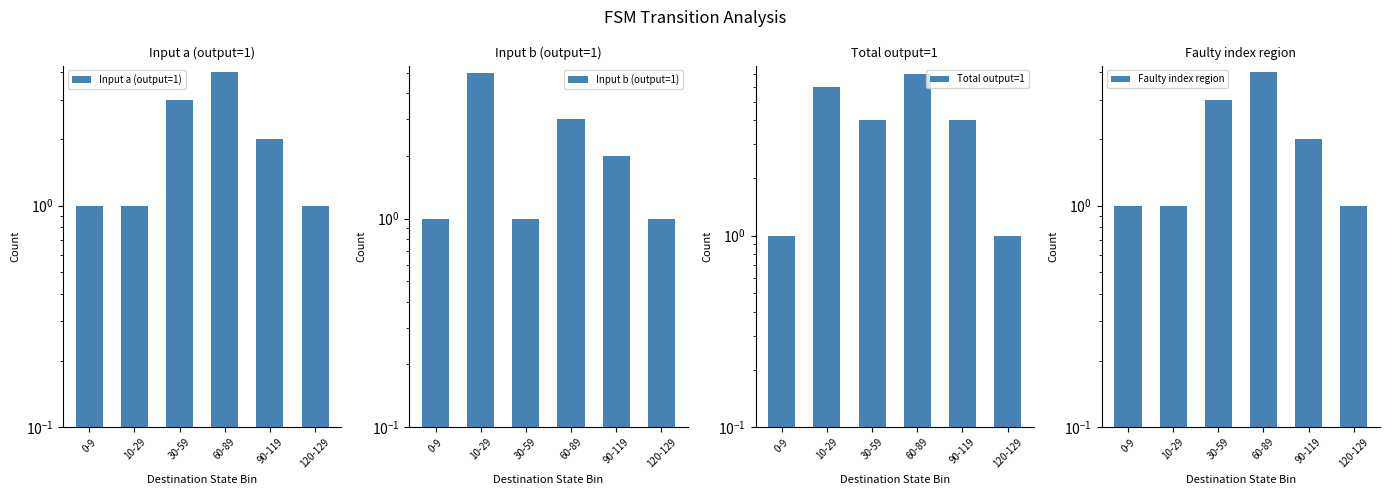

What is the sum of all Total output=1 values?

23